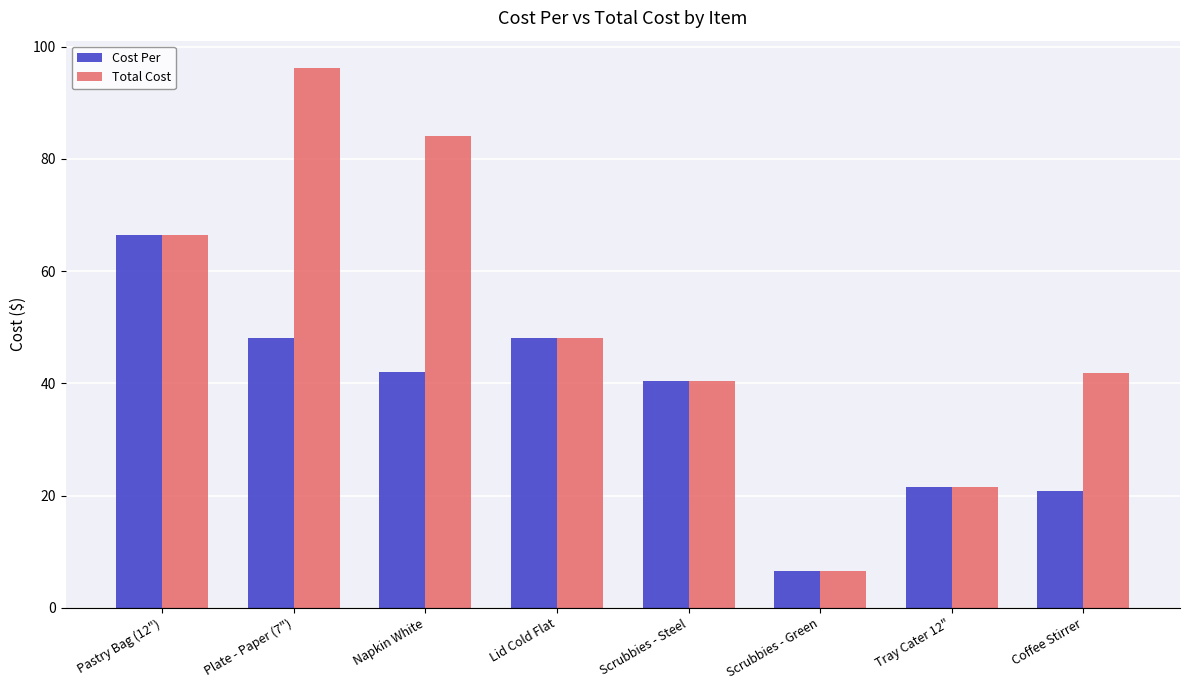

True or false: Total Cost has a value of 54.3 at Scrubbies - Steel.

False